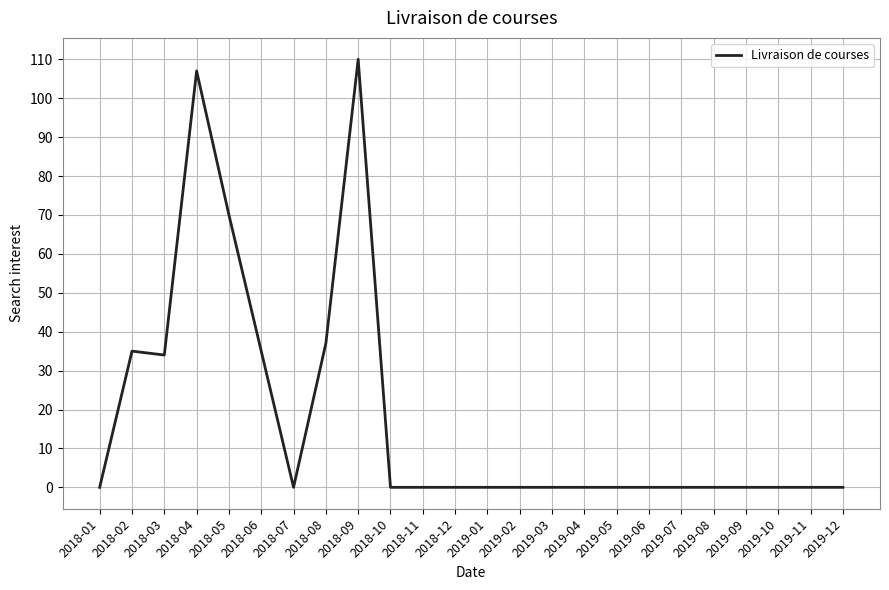

What is the greatest value displayed?

110